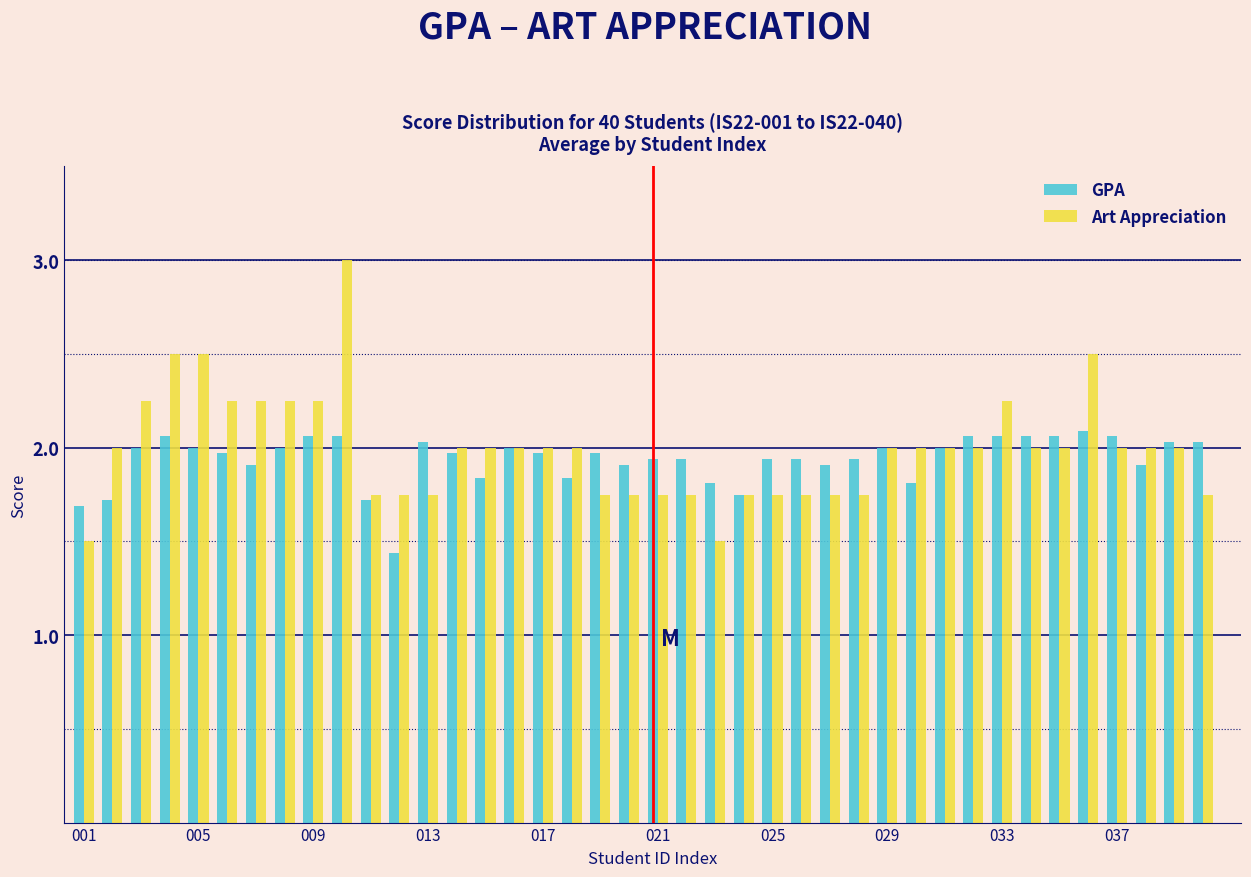

List the series in order of their peak value, lowest first.

GPA, Art Appreciation